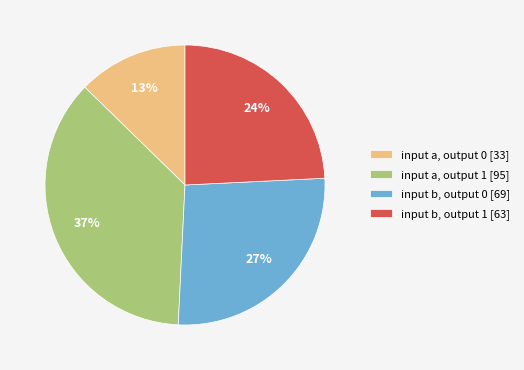

Combined, do input a, output 0 [33] and input a, output 1 [95] account for over 50%?

No